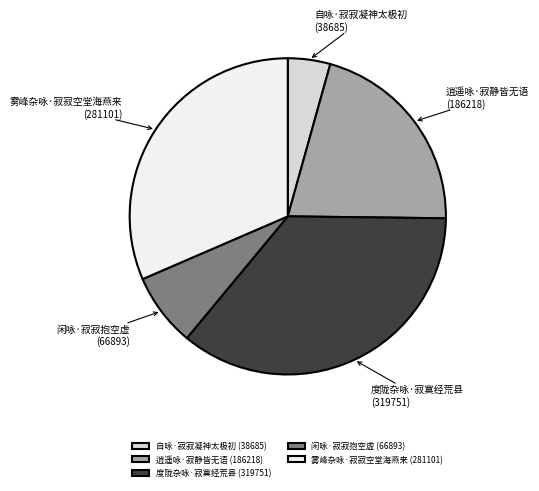

What is the ratio of the value at 逍遥咏·寂静皆无语 (186218) to the value at 雾峰杂咏·寂寂空堂海燕来 (281101)?

0.7